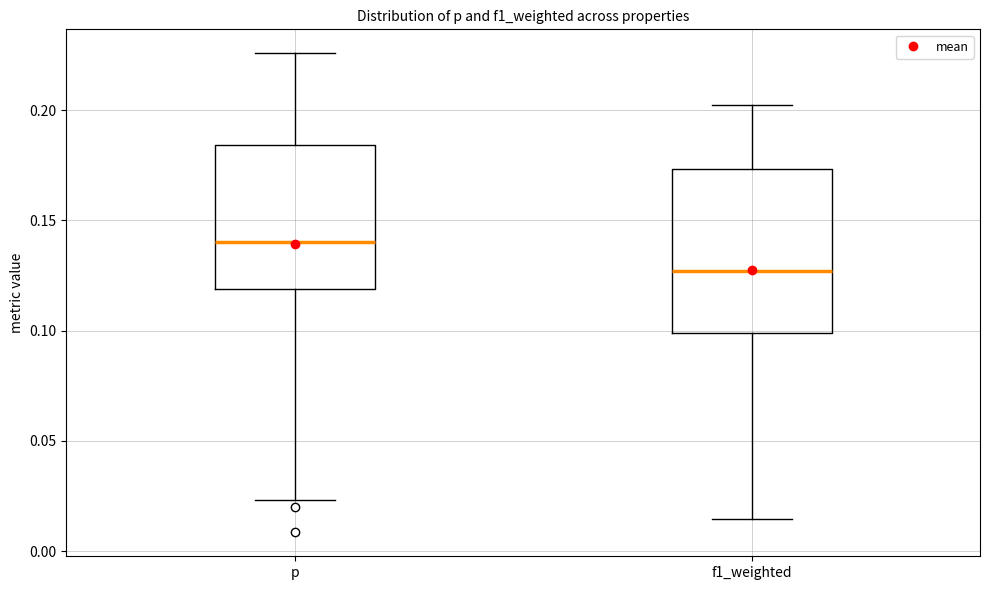

Which box has the highest median line?

p